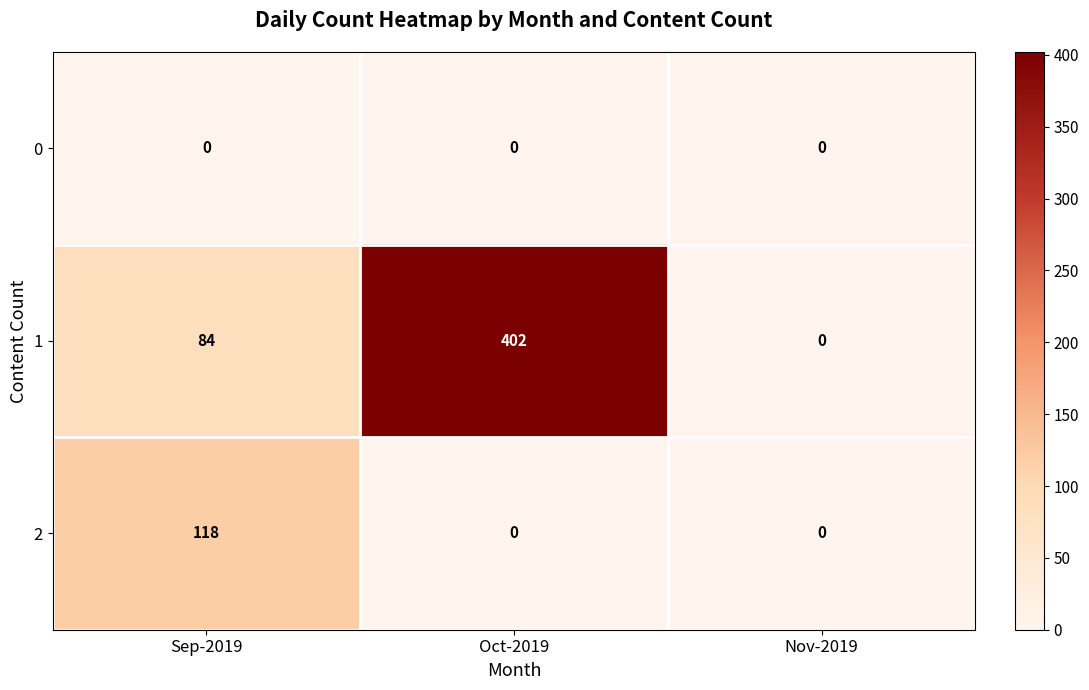

What is the highest value of the 1 series?

402